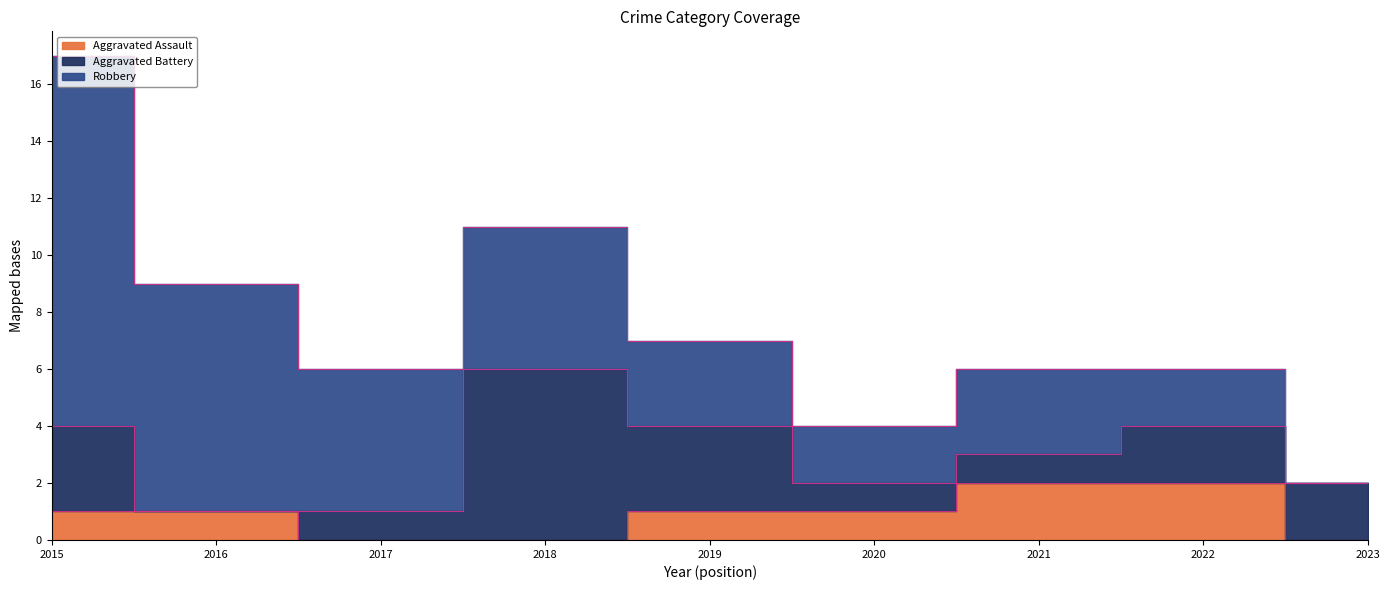

After their last crossing, which series has the higher values: Robbery or Aggravated Battery?

Aggravated Battery